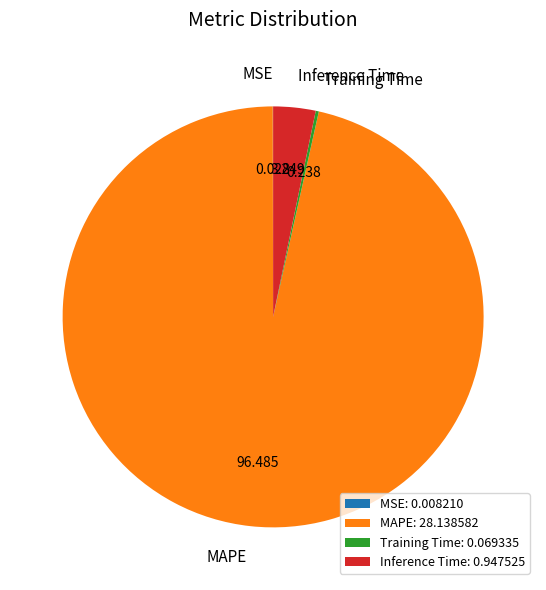

Does Inference Time: 0.947525 account for over 50% of the chart?

No